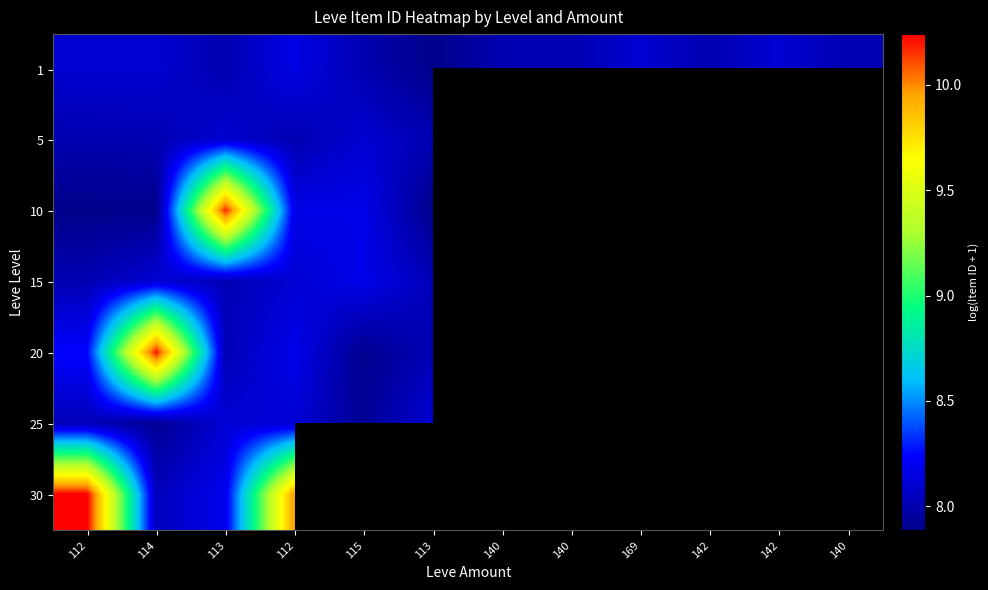

How many positive values does the 25 series have?

6